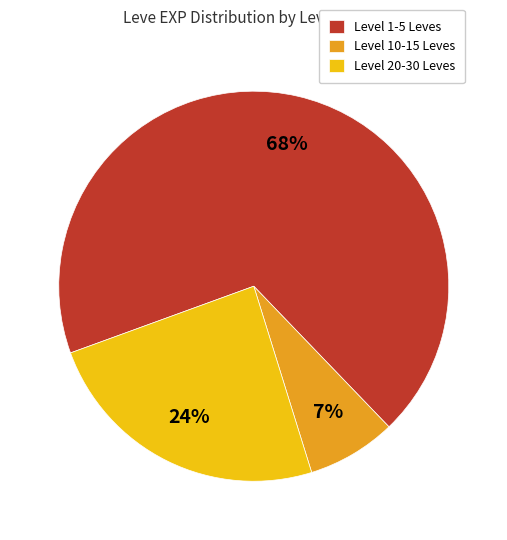

Which category has the biggest portion of the pie?

Level 1-5 Leves